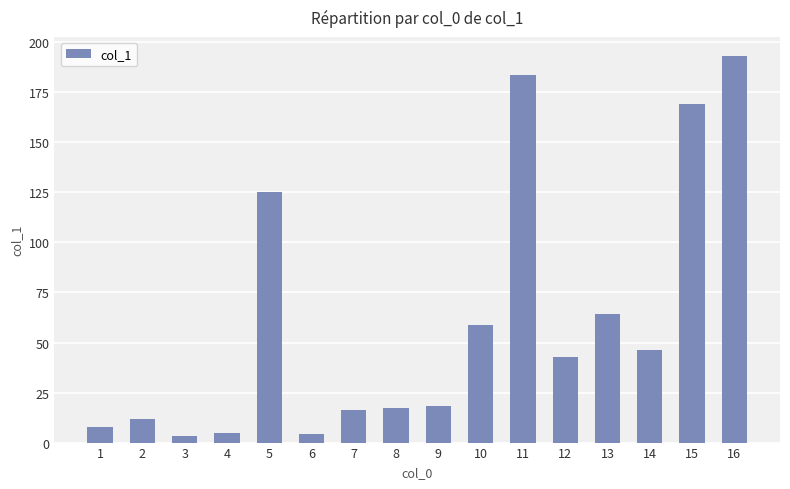

Does the chart contain any negative values?

No